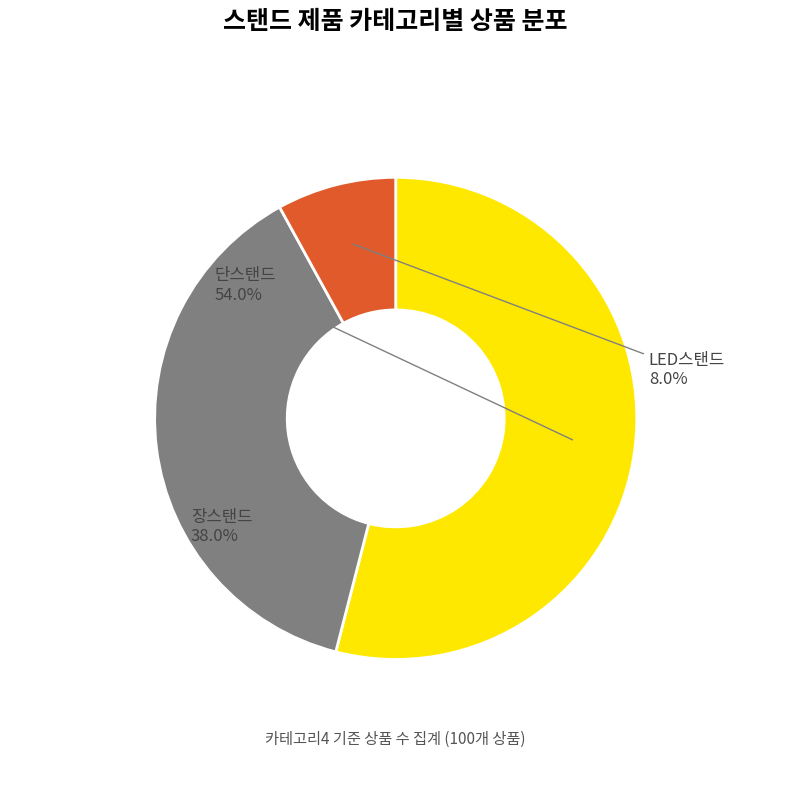

To the nearest percent, what is the average slice percentage?

33%